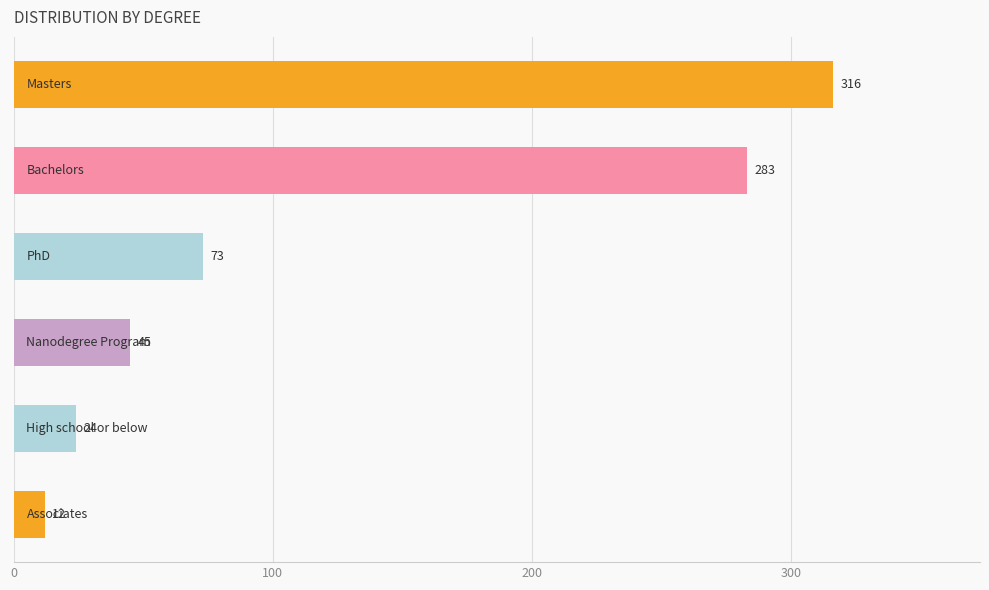

What is the sum of all values?

753